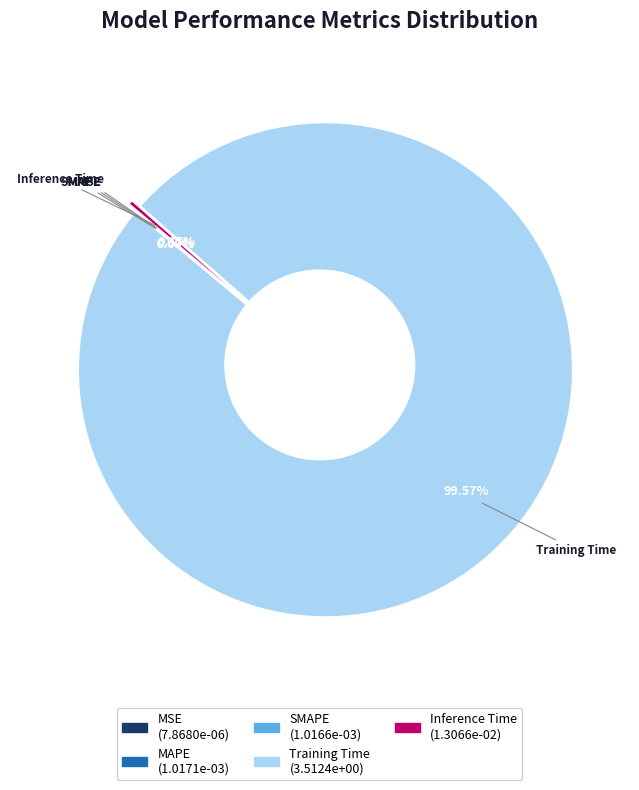

Does any single category account for the majority?

Yes